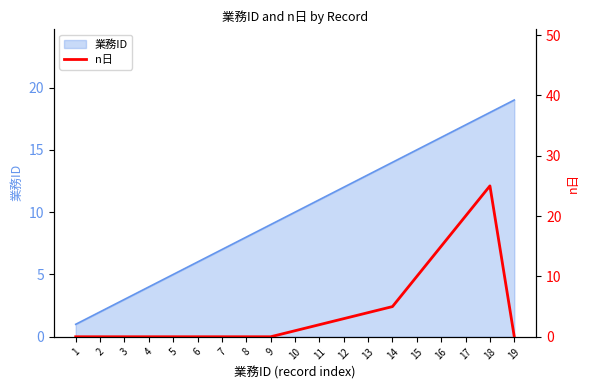

True or false: the data has more than 2 interior local peaks.

False